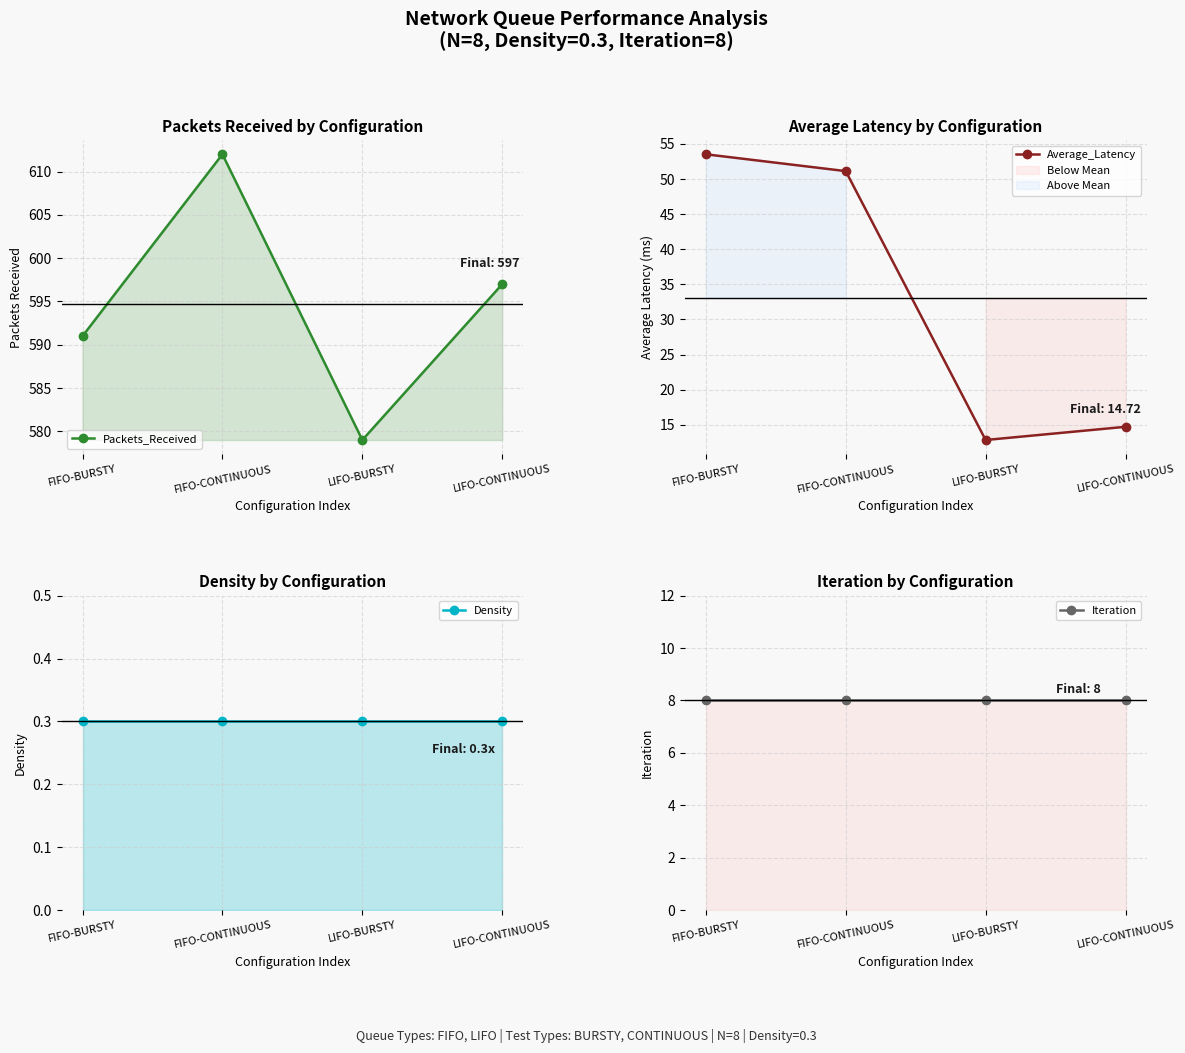

True or false: Average_Latency and Packets_Received intersect in this chart.

False